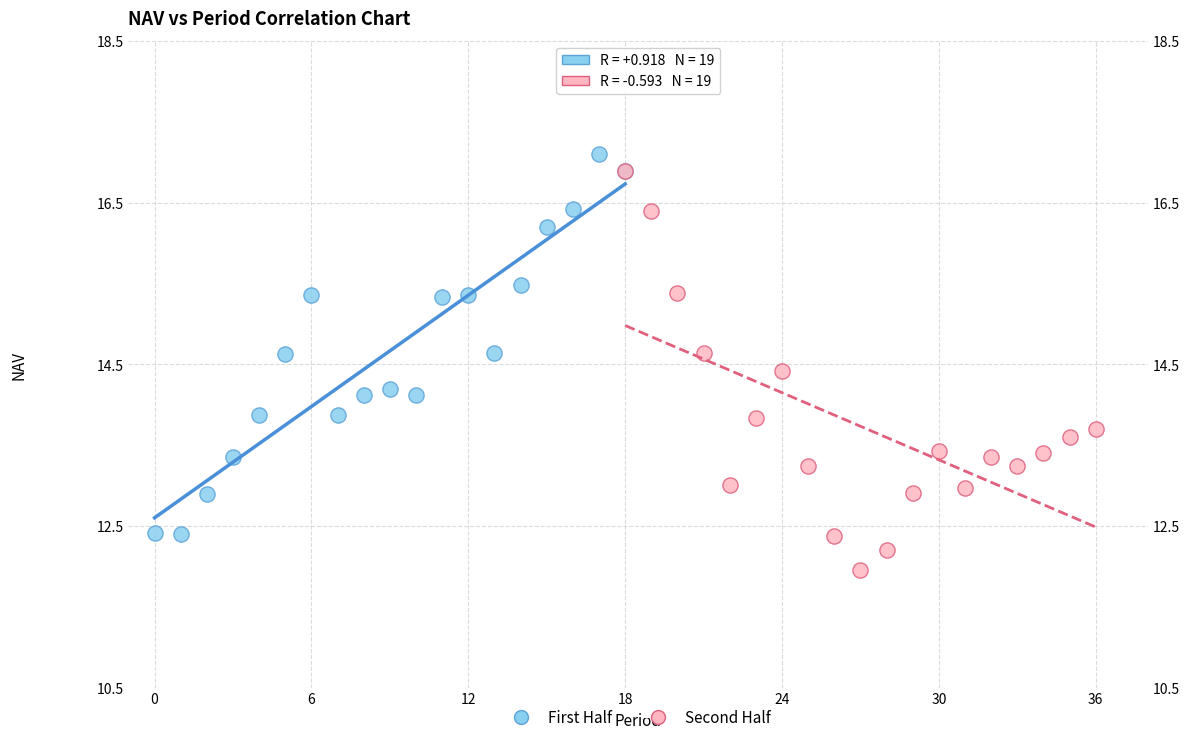

Which series reaches the minimum Y coordinate?

Second Half